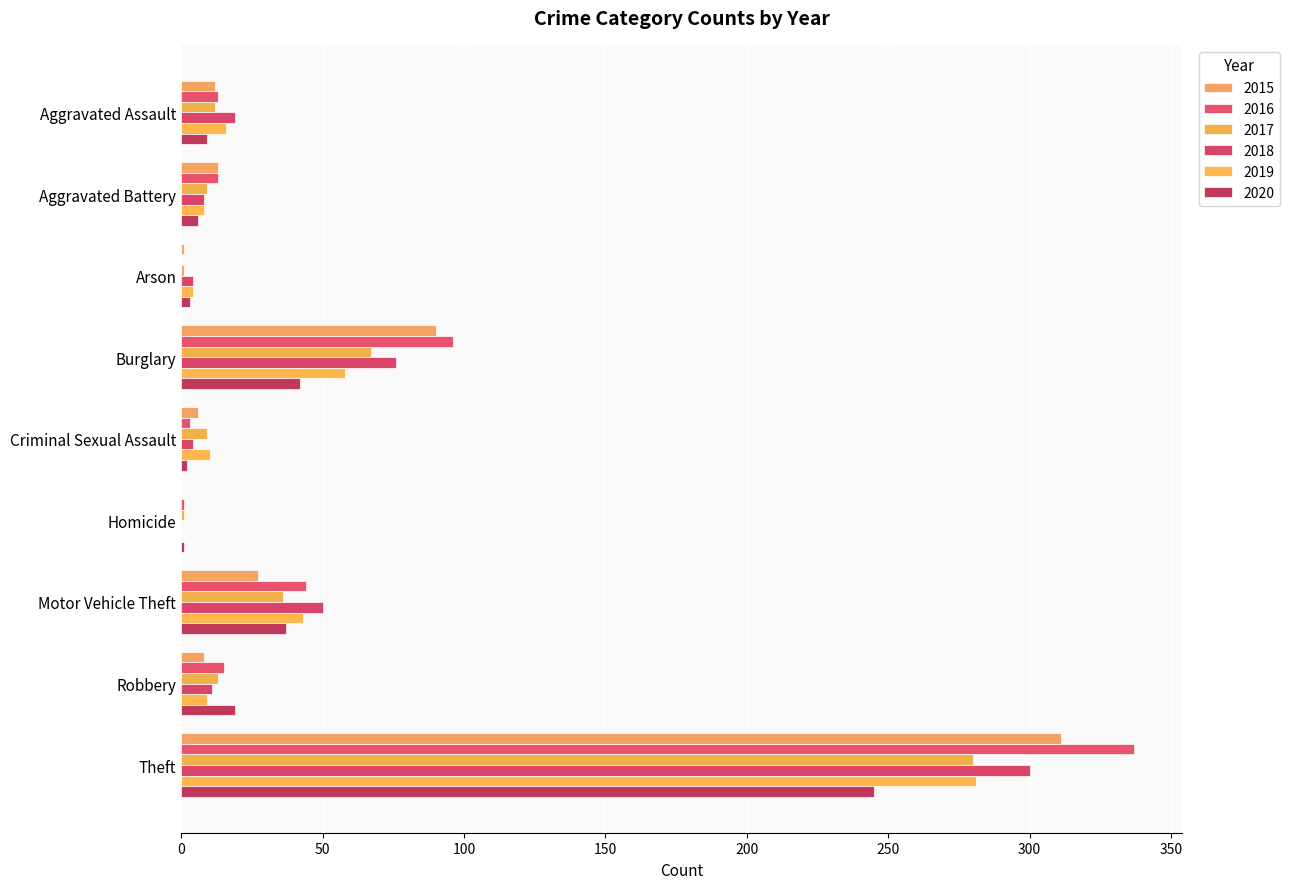

How many distinct data groups are displayed?

6